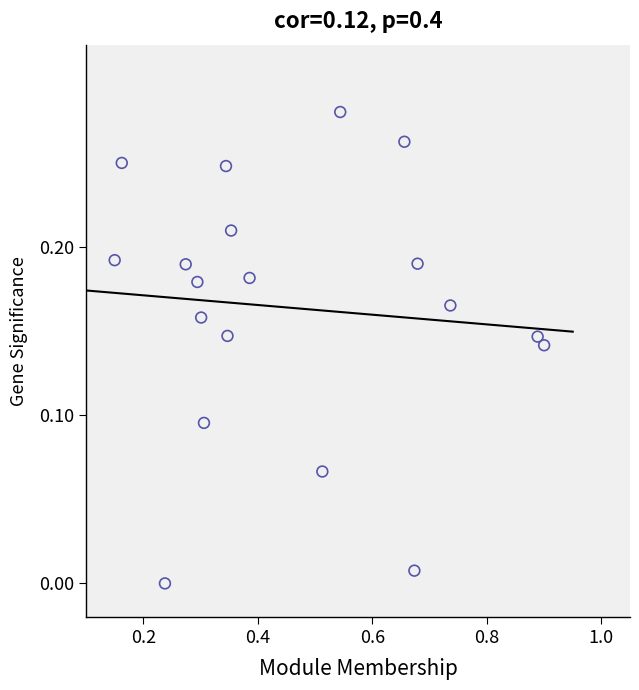

What is the range of X values (max minus min)?

0.8